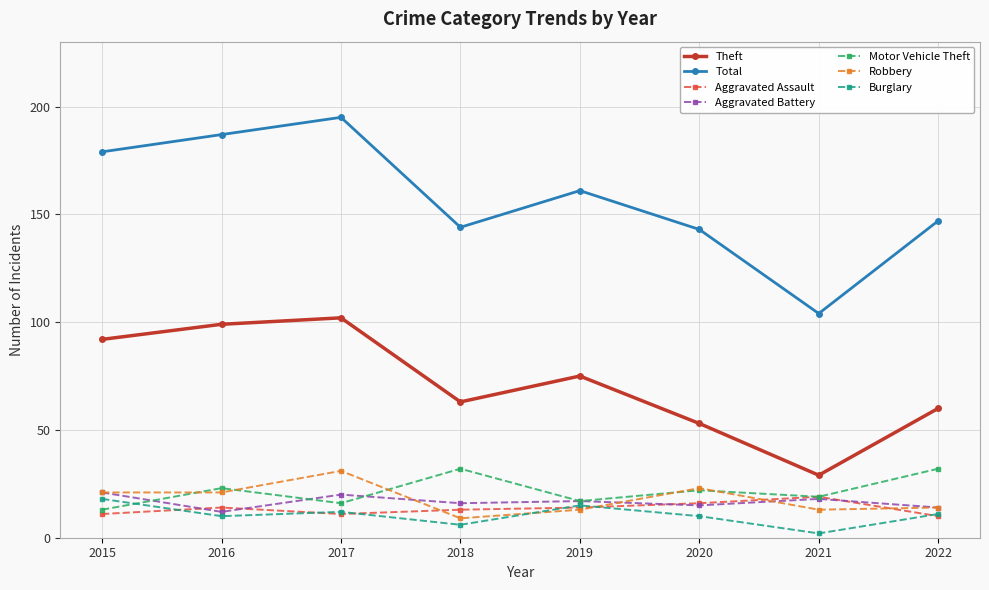

Which series has the largest range (max minus min)?

Total